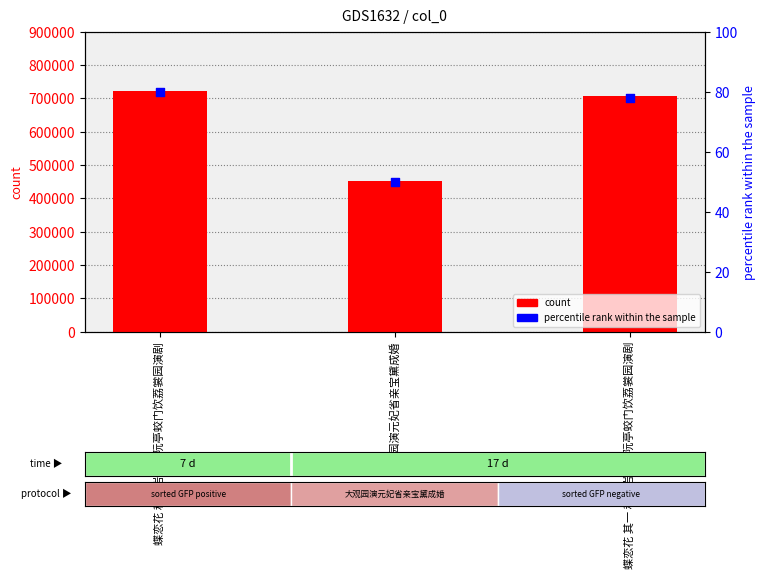

What is the total value across all series at 蝶恋花 其一 和苍岩西樵阮亭蛟门饮荔裳园演剧?

708583